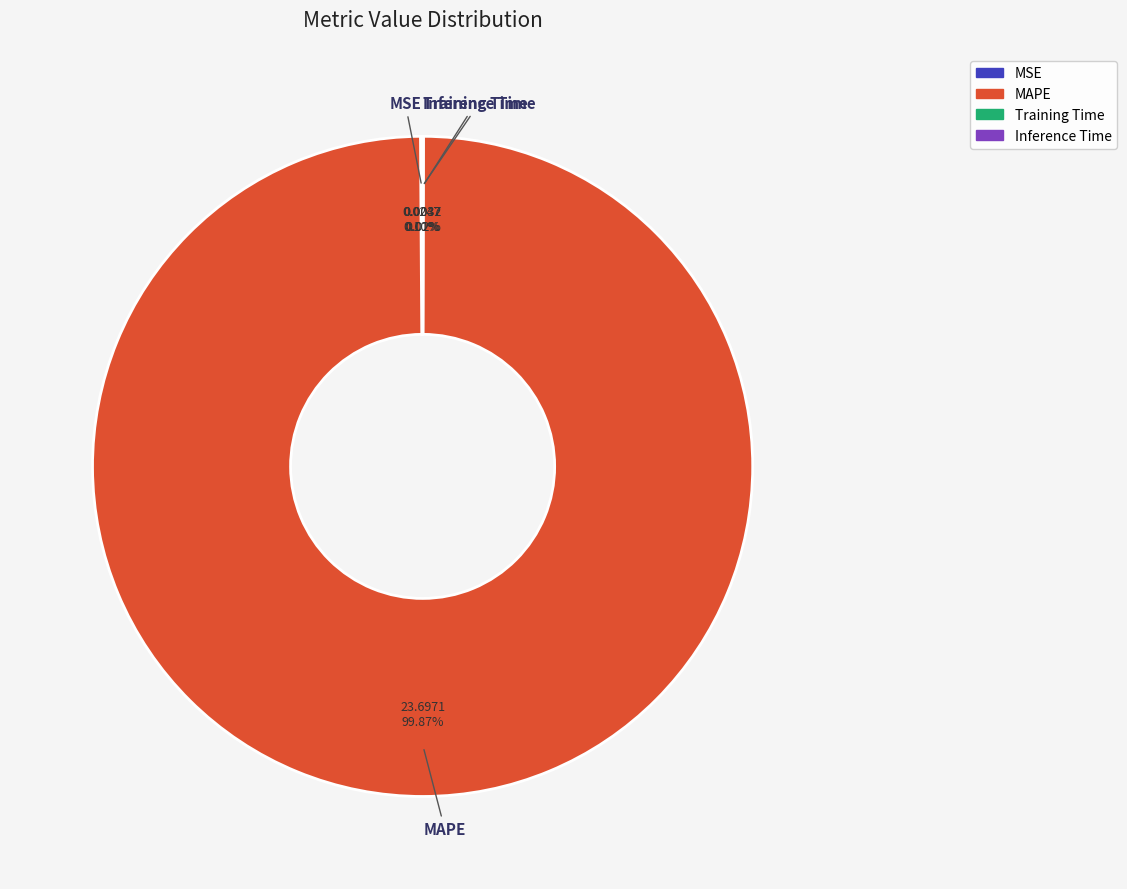

What is the majority slice?

MAPE